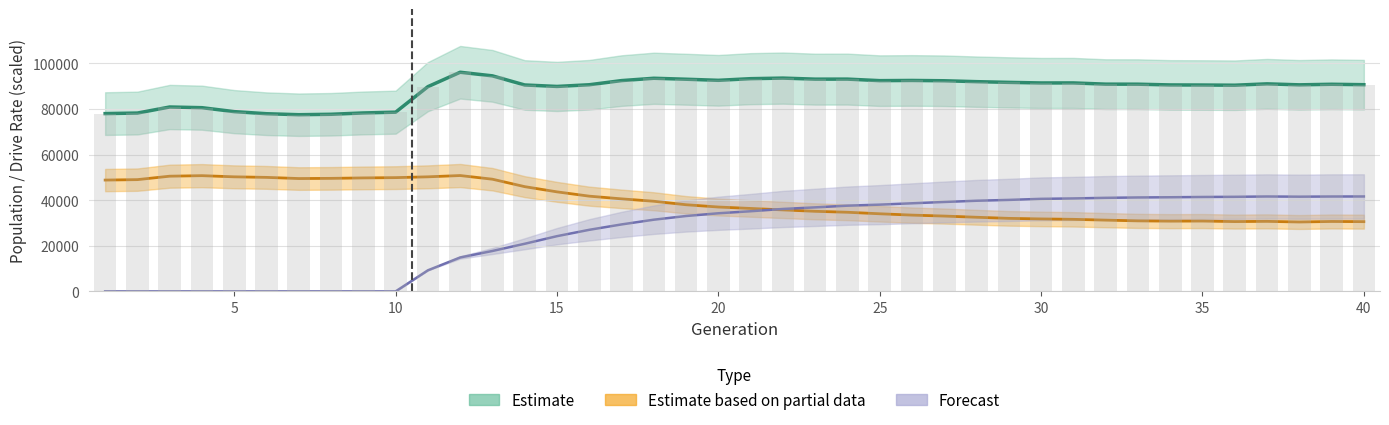

Is the value of female_size at 25 greater than the value of size at 31?

No